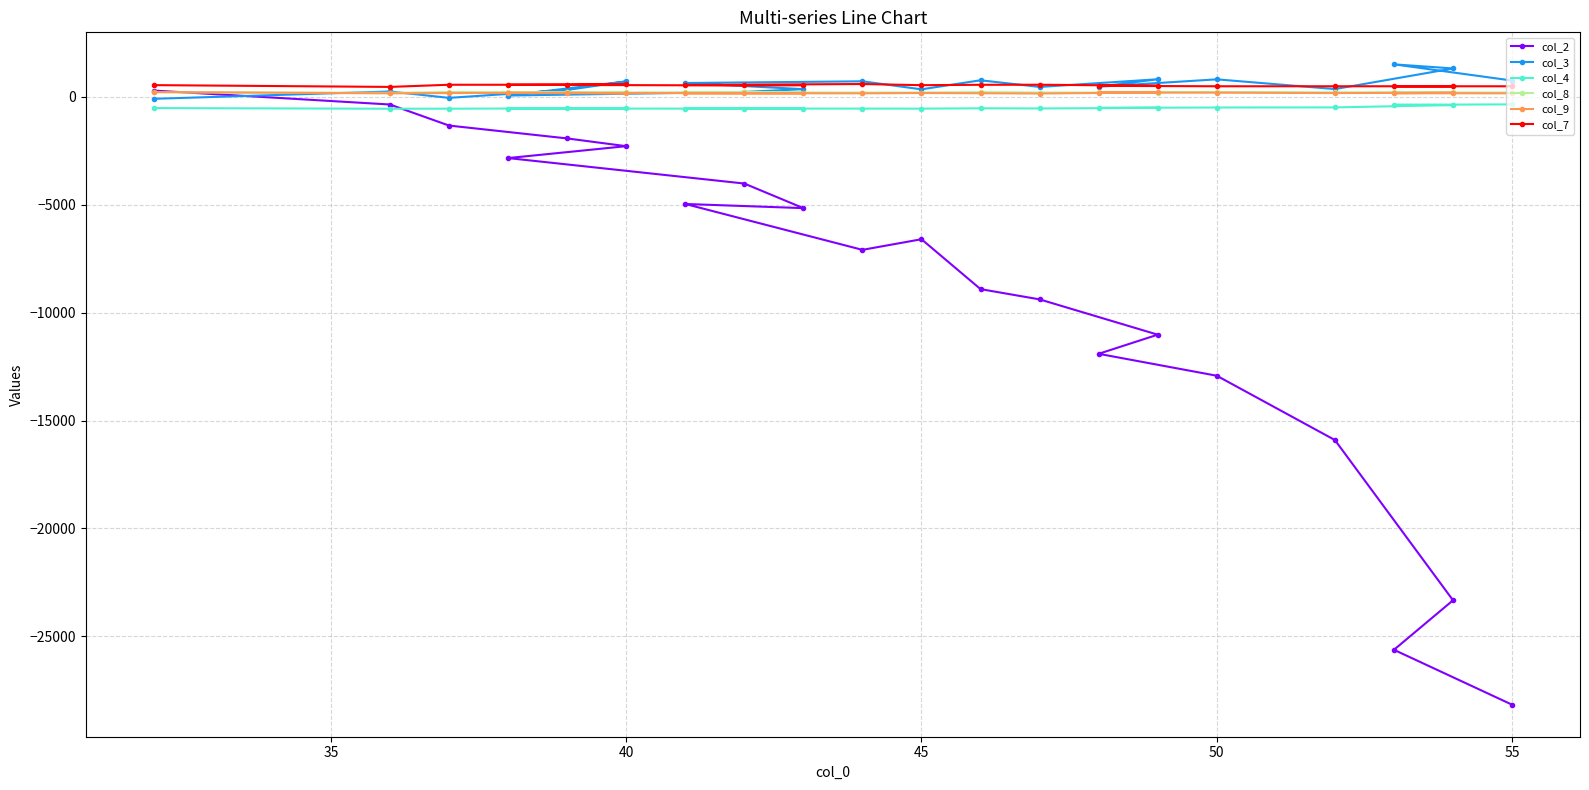

Which series has the largest range (max minus min)?

col_2